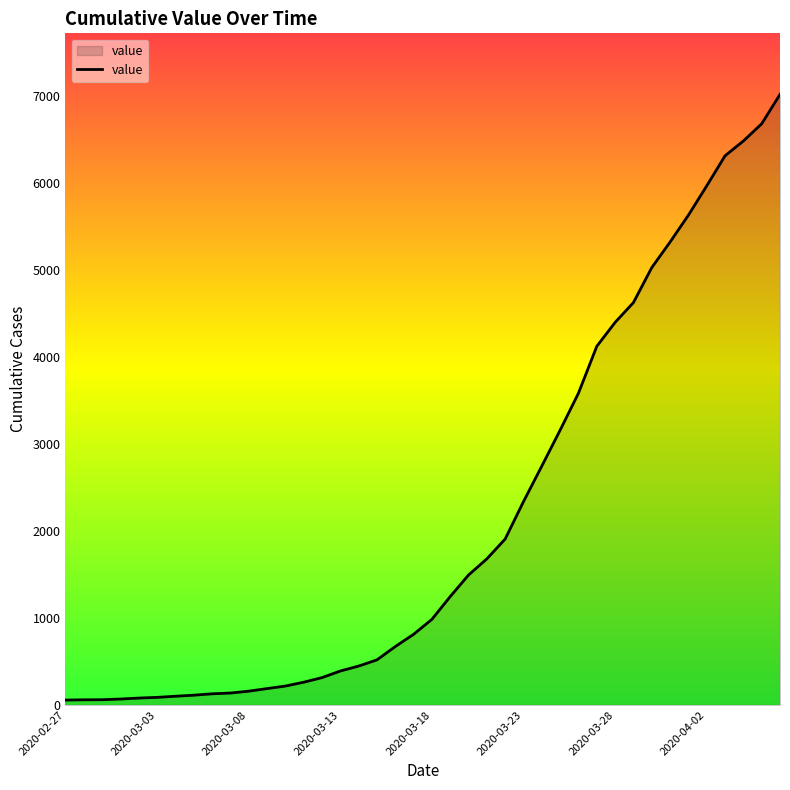

What is the greatest value displayed?

7022